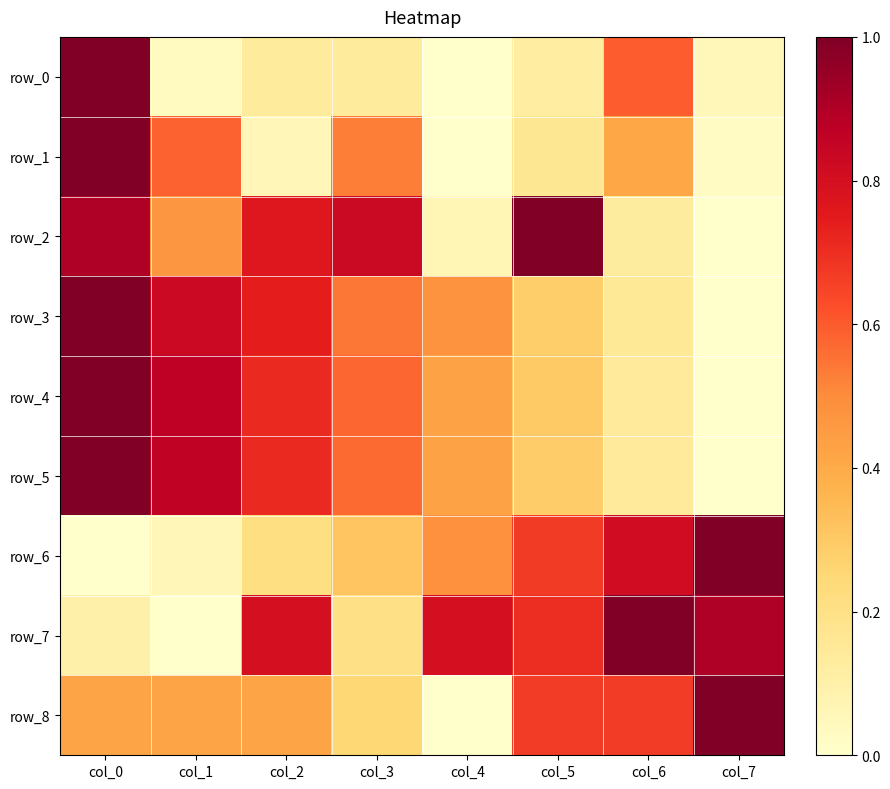

What is the sum of all row_6 values?

3.6